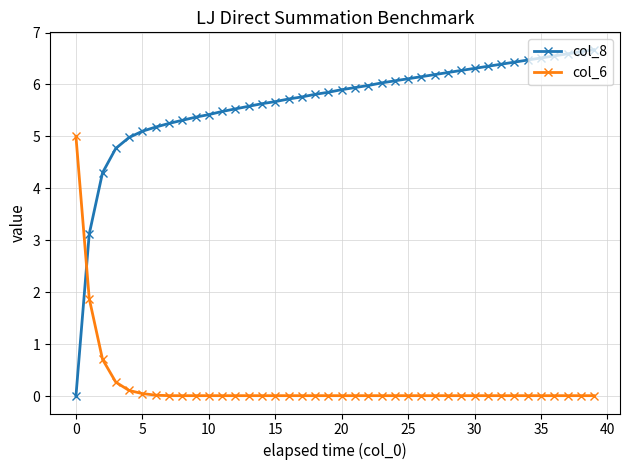

Which series has the largest range (max minus min)?

col_8